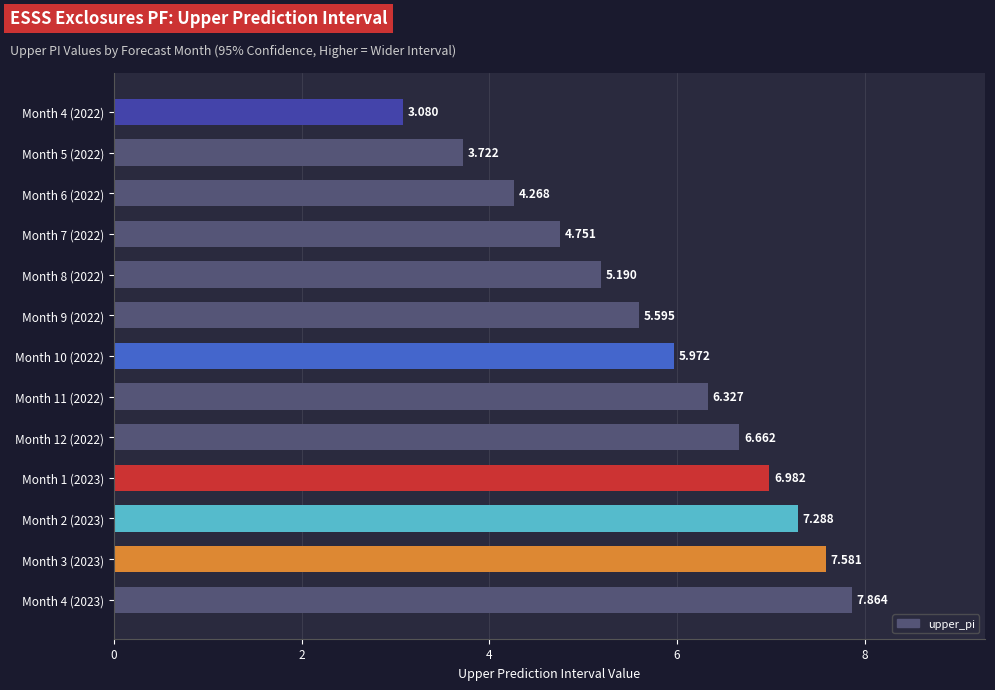

How many bars are there in total?

13